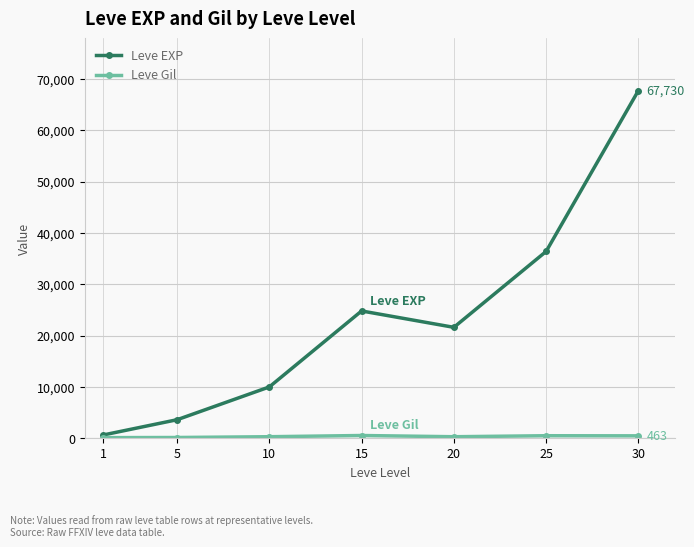

What is the greatest value displayed?

67730